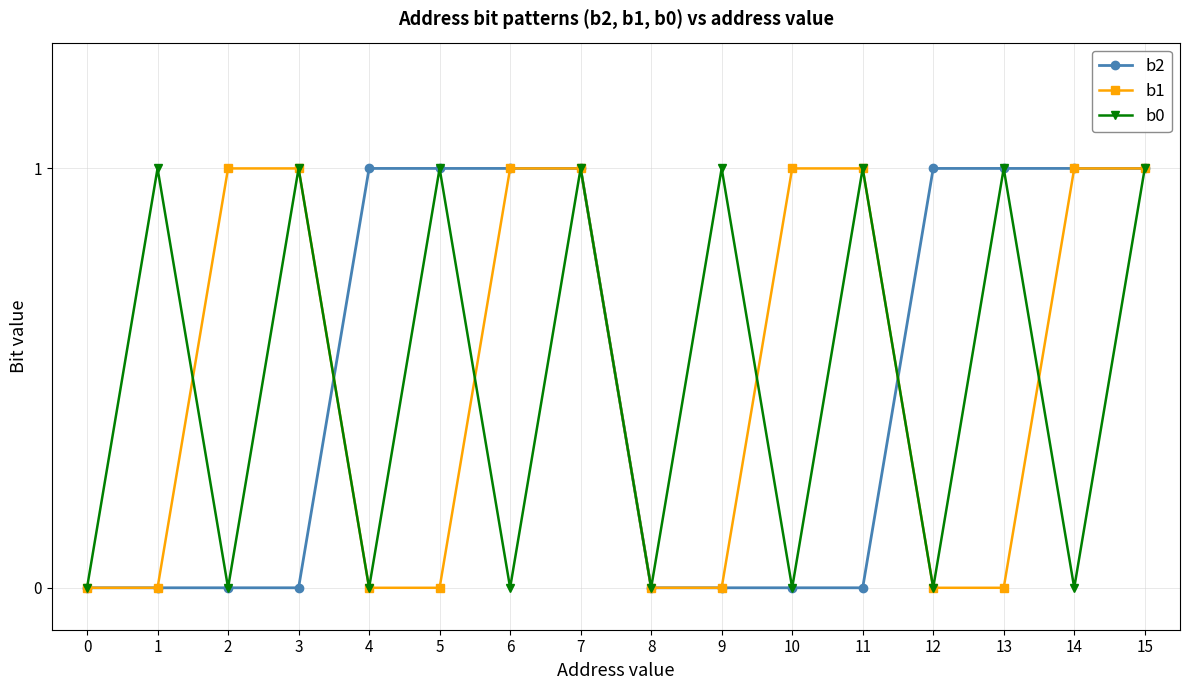

Reading left to right, list all the values displayed in this chart.

b2: 0=0	1=0	2=0	3=0	4=1	5=1	6=1	7=1	8=0	9=0	10=0	11=0	12=1	13=1	14=1	15=1
b1: 0=0	1=0	2=1	3=1	4=0	5=0	6=1	7=1	8=0	9=0	10=1	11=1	12=0	13=0	14=1	15=1
b0: 0=0	1=1	2=0	3=1	4=0	5=1	6=0	7=1	8=0	9=1	10=0	11=1	12=0	13=1	14=0	15=1